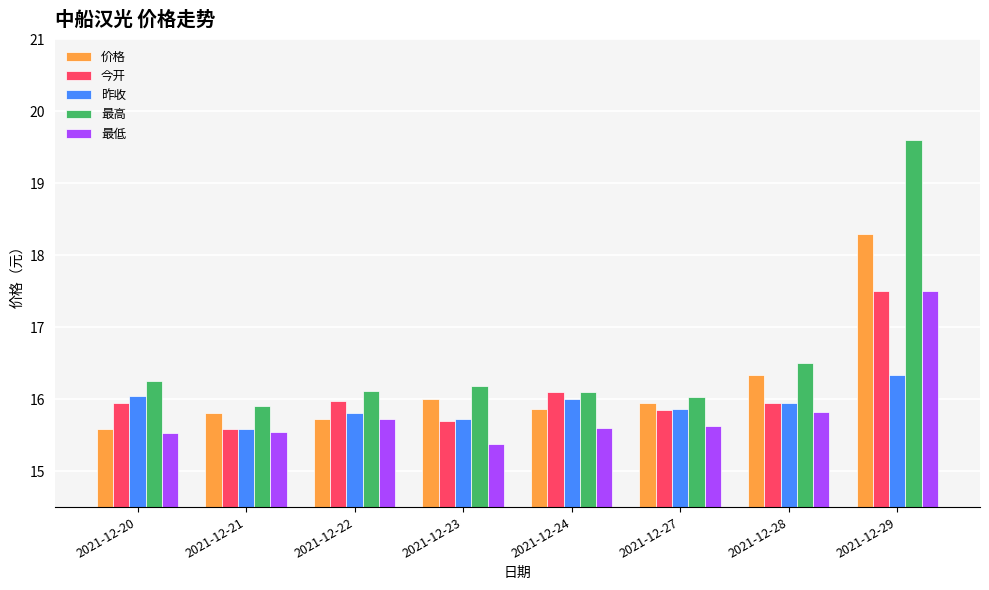

What is the value of the 价格 bar at the 5th from the left?

15.9